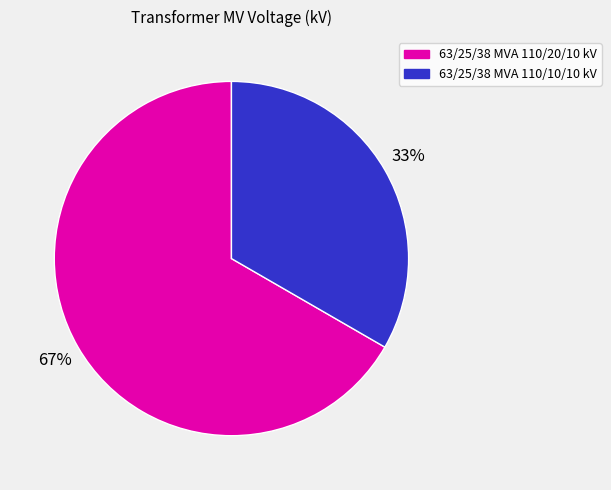

True or false: 63/25/38 MVA 110/20/10 kV accounts for 76% of the total.

False